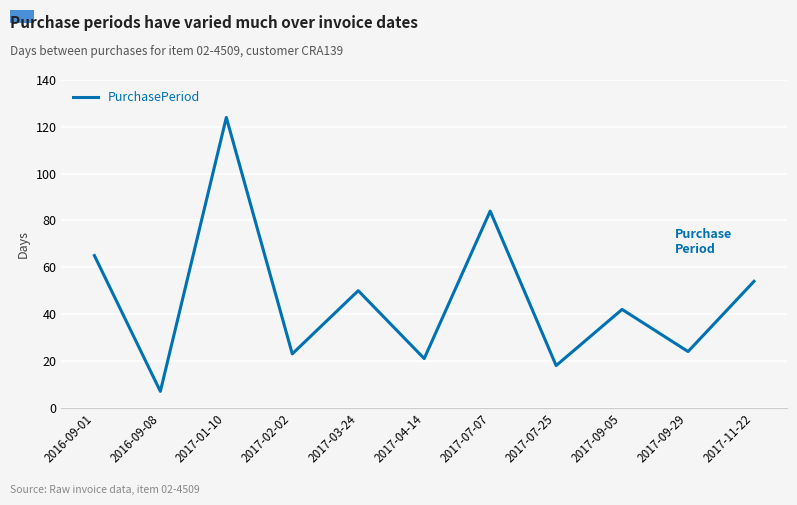

What value does the data have at 2017-07-25, to the nearest 5?

20